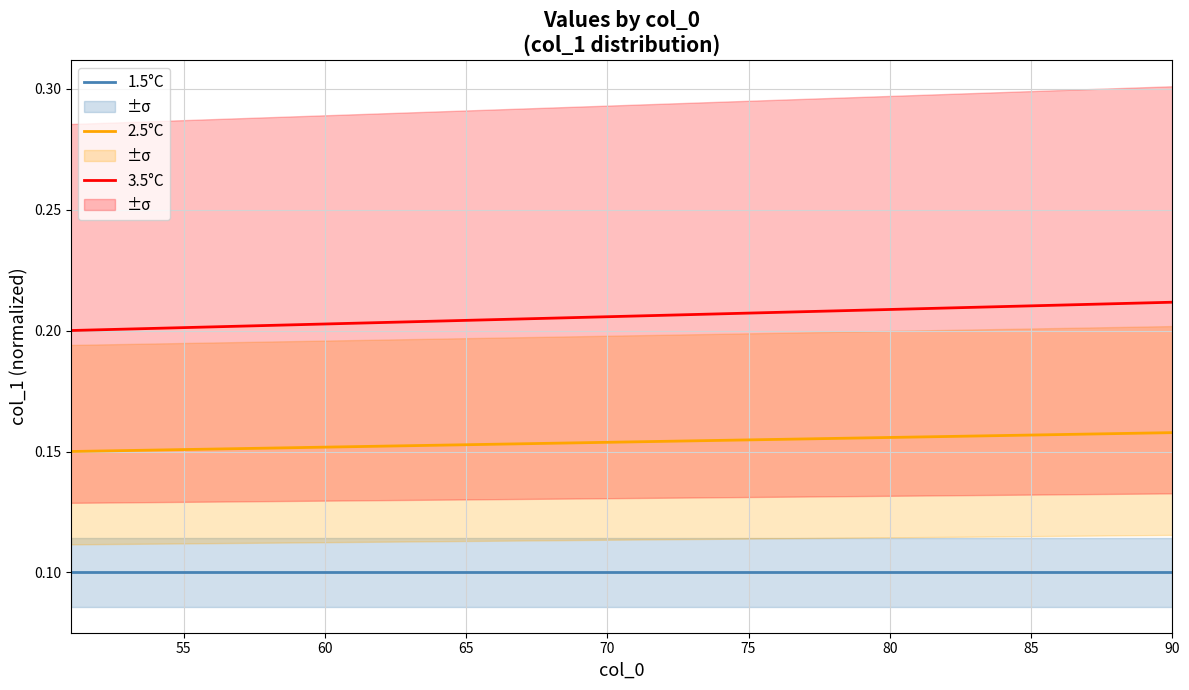

True or false: 1.5°C and 2.5°C cross at least once.

False